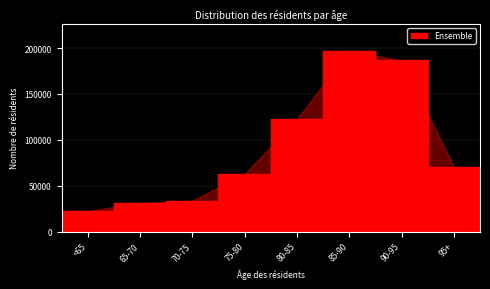

Reading left to right, extract all data points from this chart.

22478.5	31287.6	33665.4	62716.3	122593.0	196807.0	186638.0	70950.1